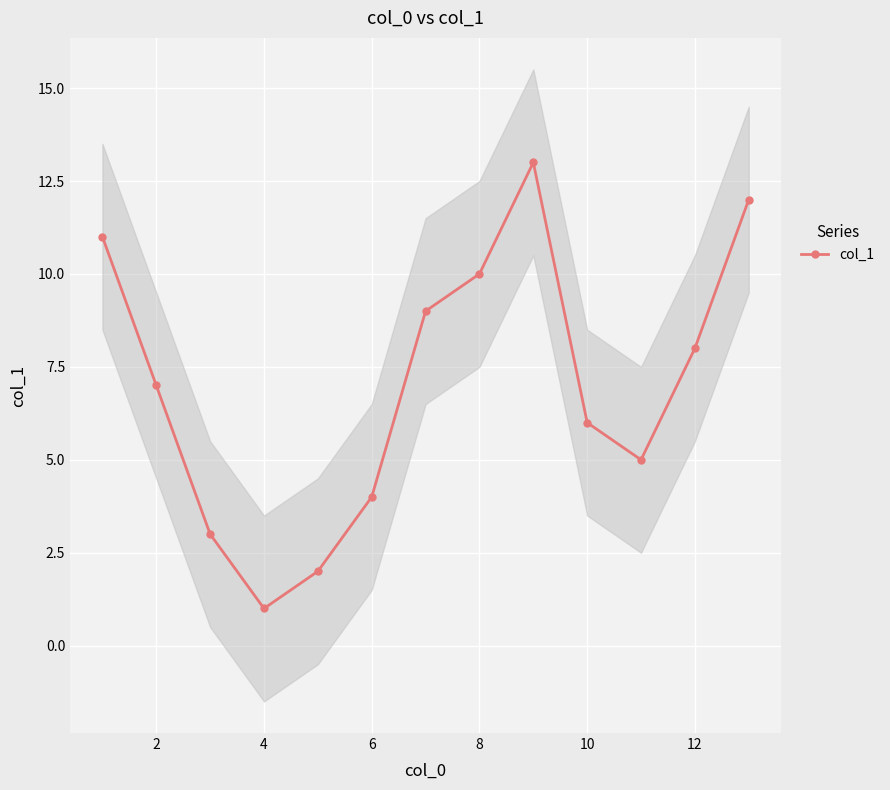

True or false: col_1 has more than 0 interior local peaks.

True